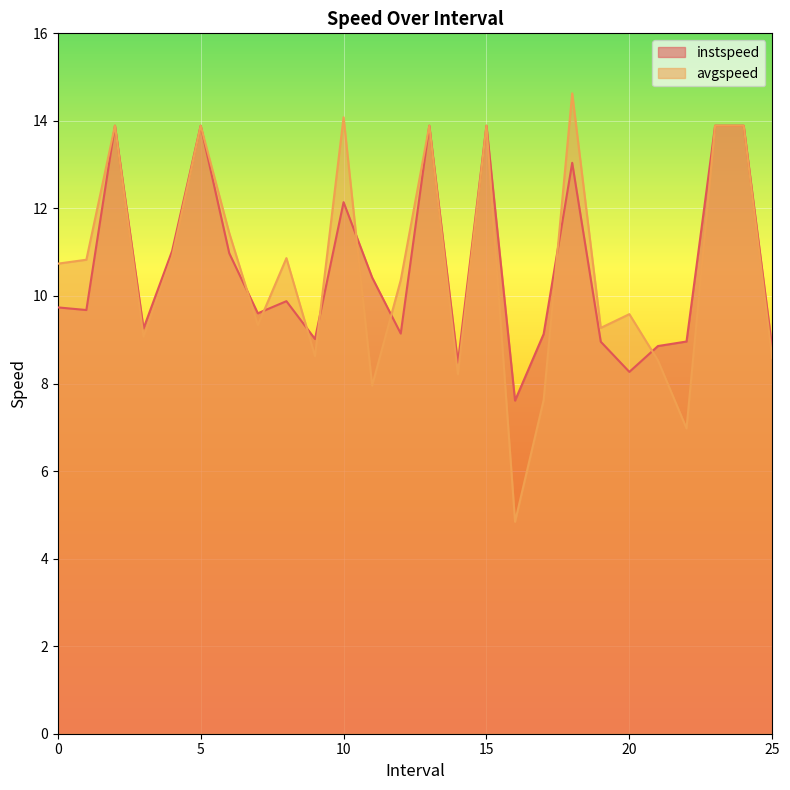

What are all the series names shown in the legend?

instspeed, avgspeed